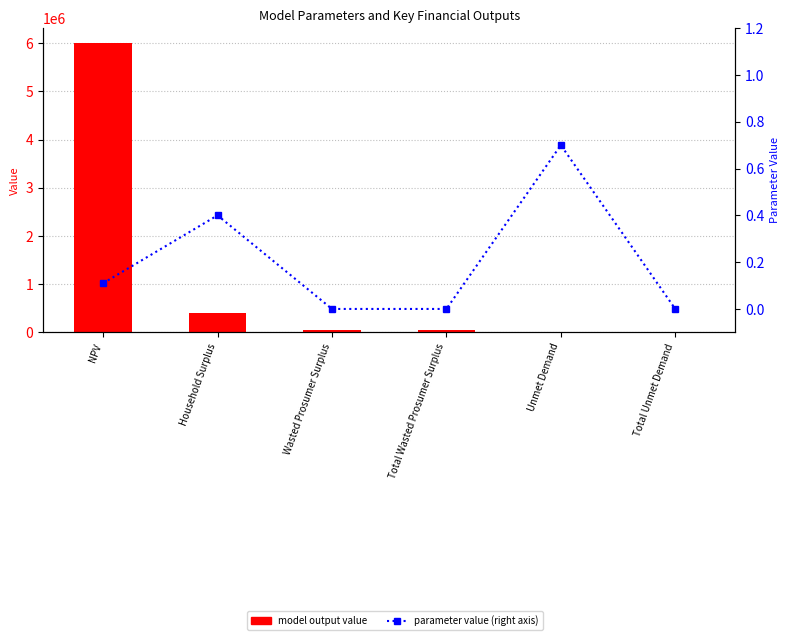

What is the label of the 1st bar from the left?

NPV